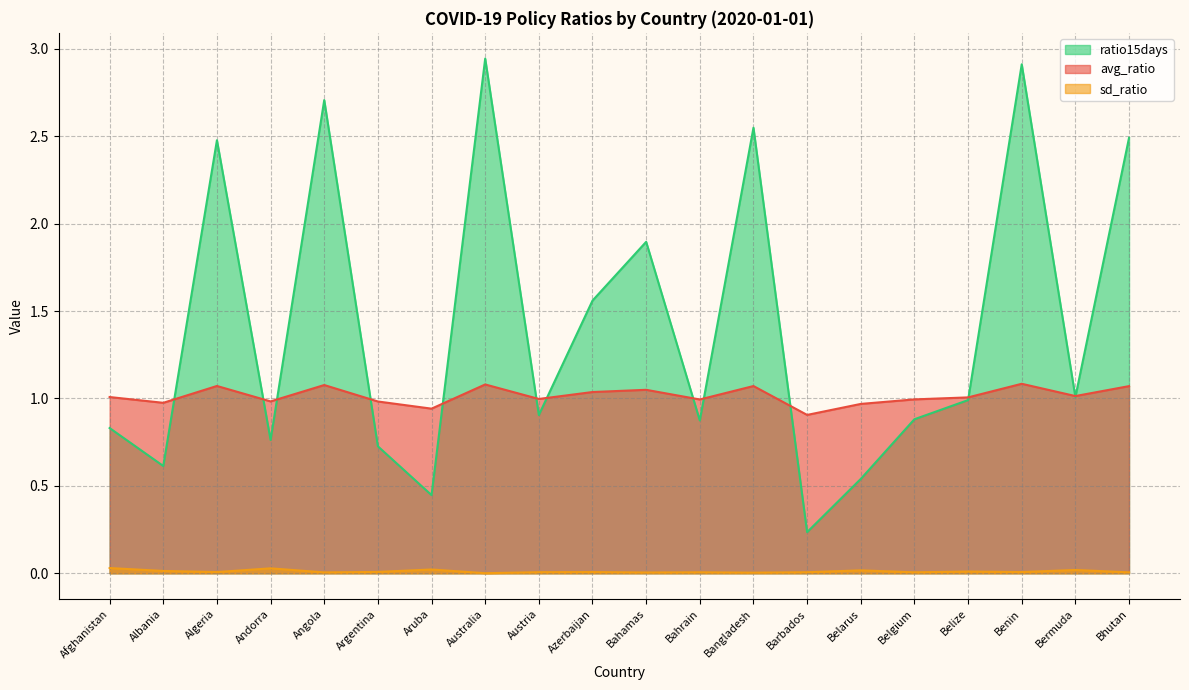

List the labels in order of ratio15days value, largest first.

Australia, Benin, Angola, Bangladesh, Bhutan, Algeria, Bahamas, Azerbaijan, Bermuda, Belize, Austria, Belgium, Bahrain, Afghanistan, Andorra, Argentina, Albania, Belarus, Aruba, Barbados